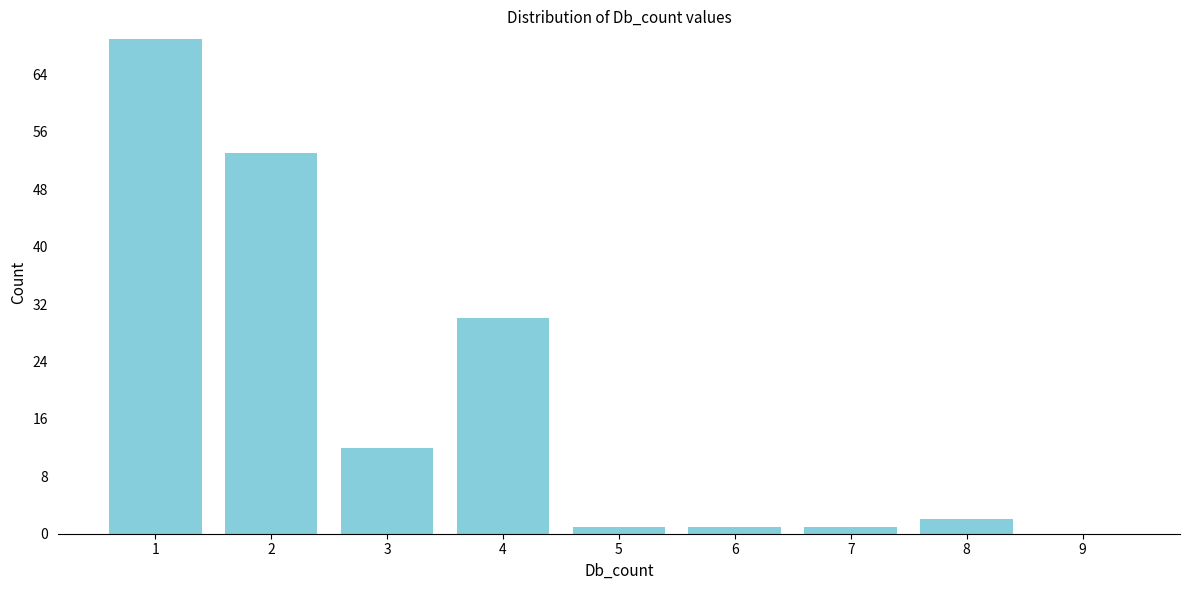

Reading left to right, extract all data points from this chart.

1=69	2=53	3=12	4=30	5=1	6=1	7=1	8=2	9=0